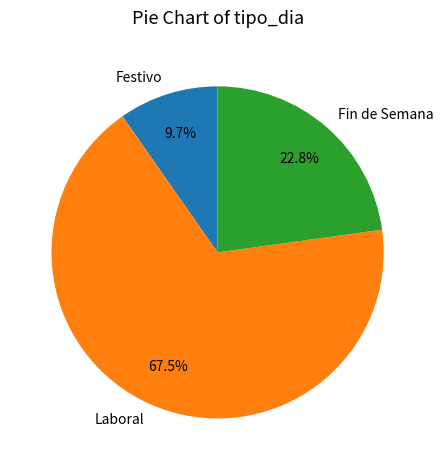

How many segments does this pie chart have?

3